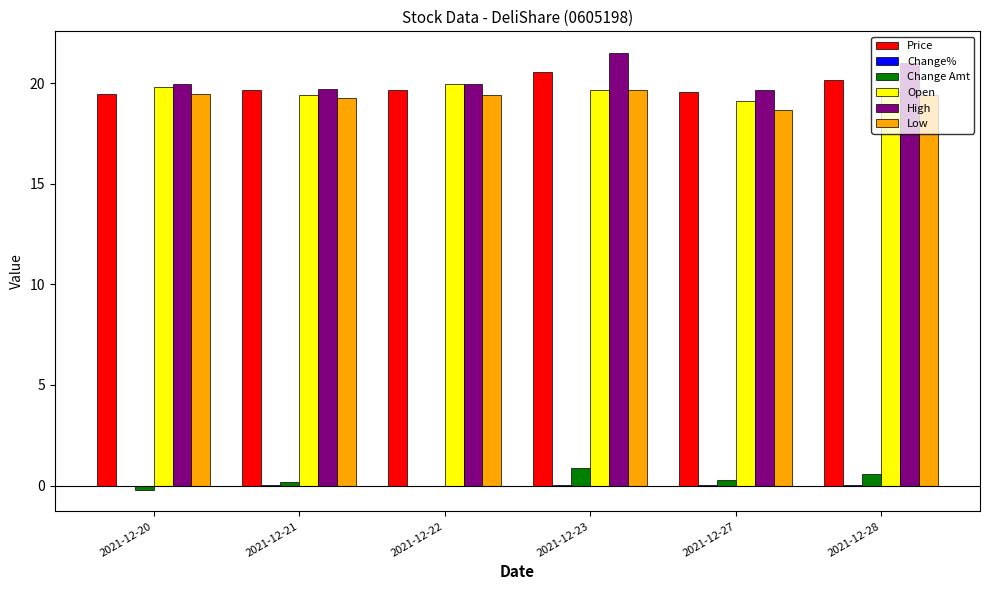

What is the maximum value for Low?

19.7